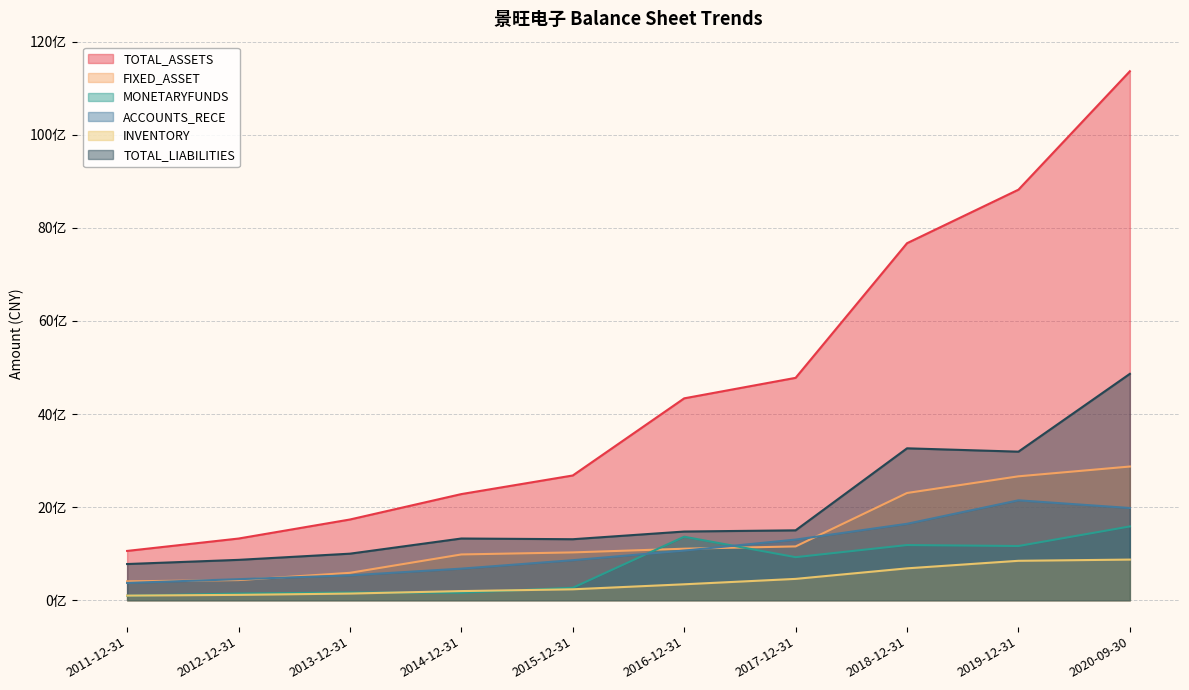

Read the INVENTORY value at 2014-12-31.

195753301.9